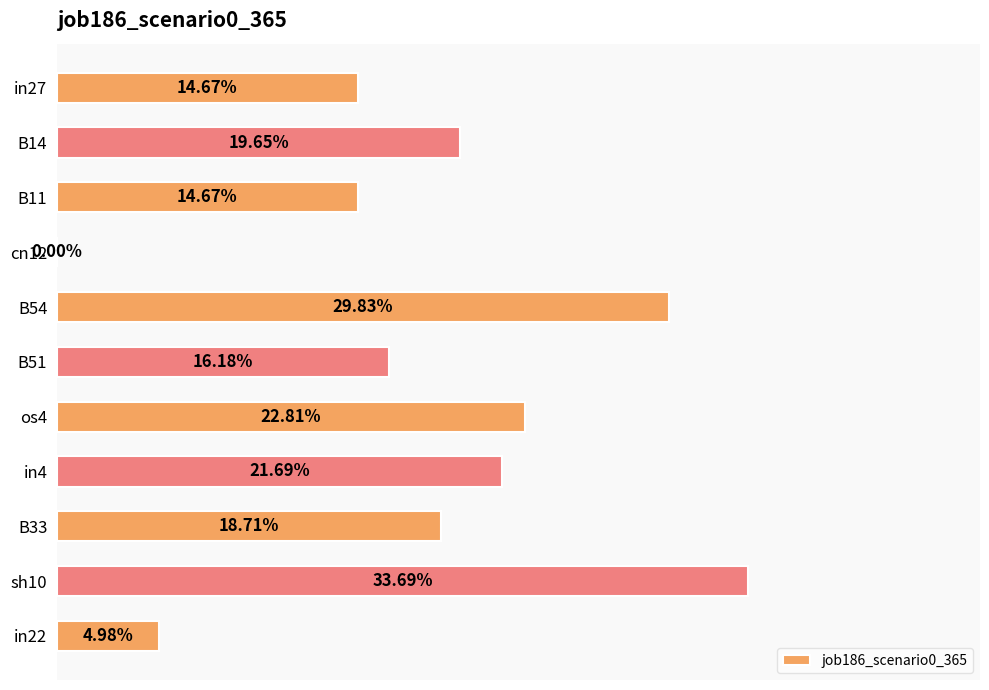

Are the bars horizontal?

Yes